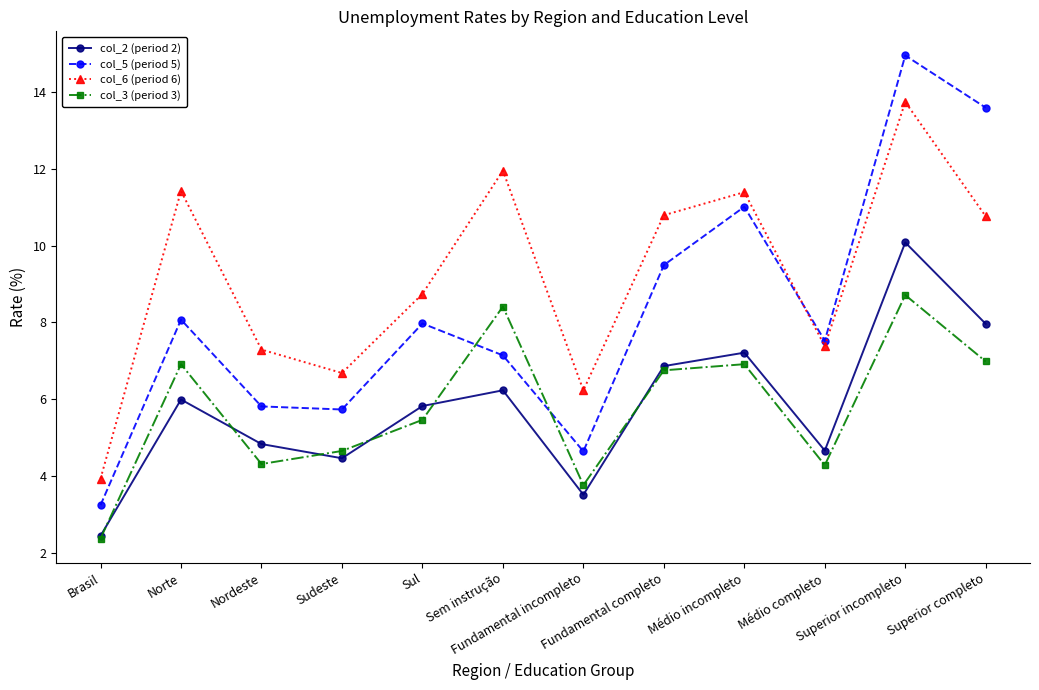

What is the difference between the maximum and minimum values in the col_3 (period 3) series?

6.3